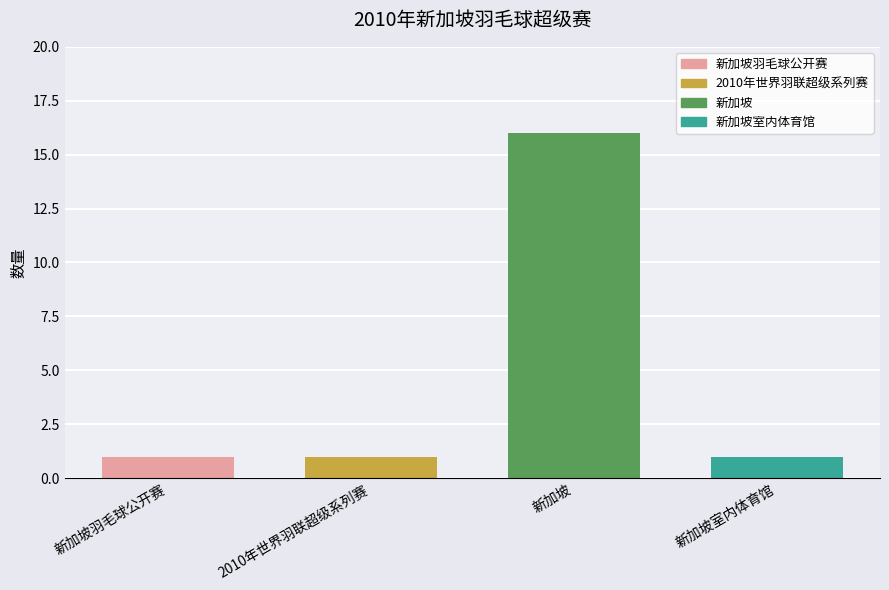

Are the bars horizontal?

No